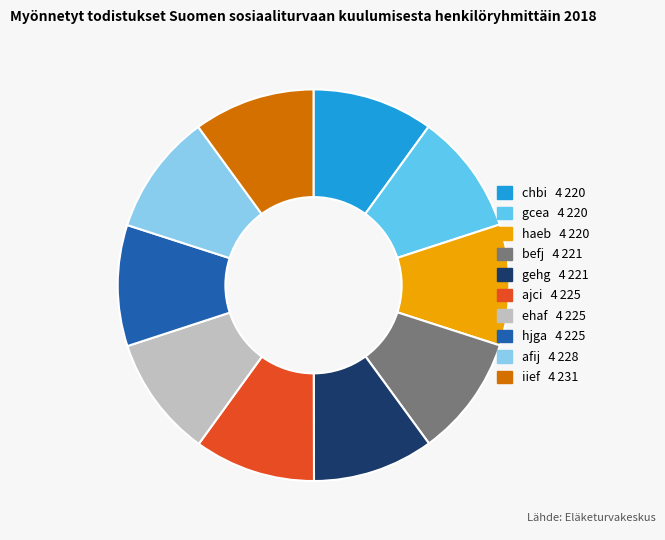

Is afij the majority of the pie?

No